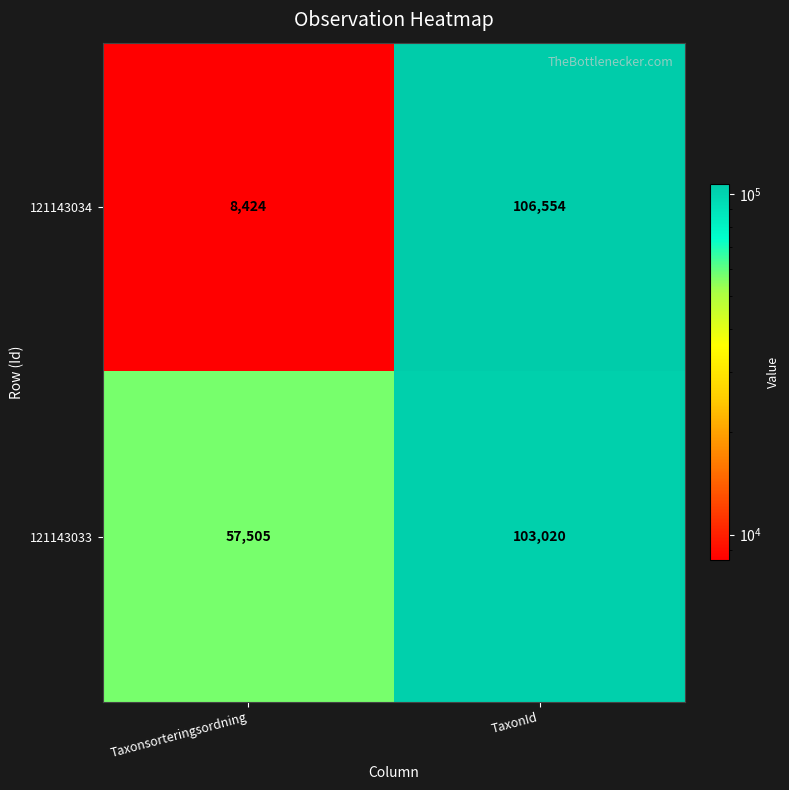

Between Taxonsorteringsordning and TaxonId, which series saw the biggest shift?

121143034